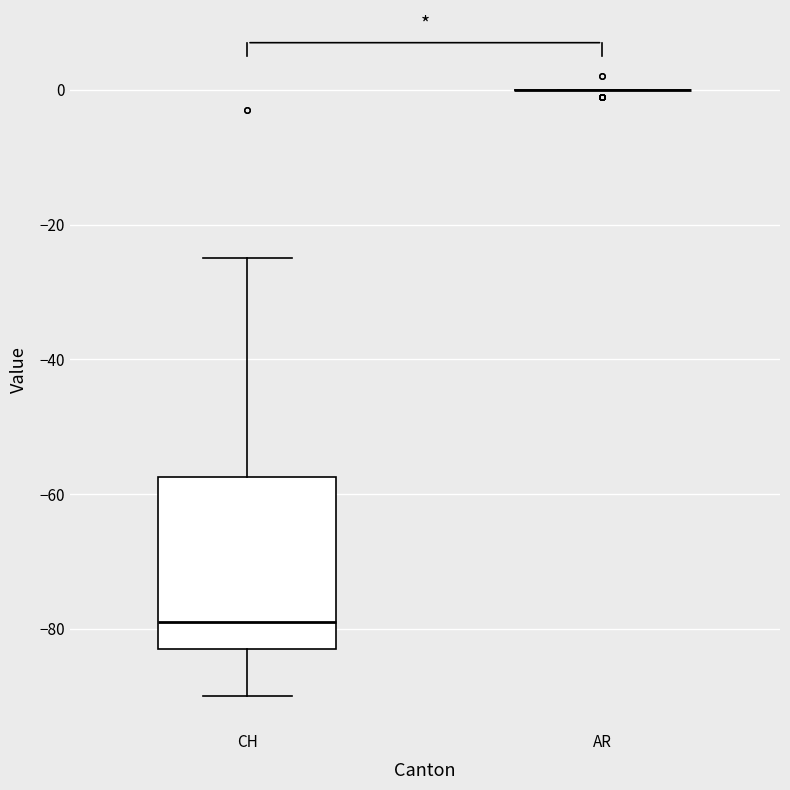

Comparing the boxes themselves (not the whiskers), which one is the tallest?

CH